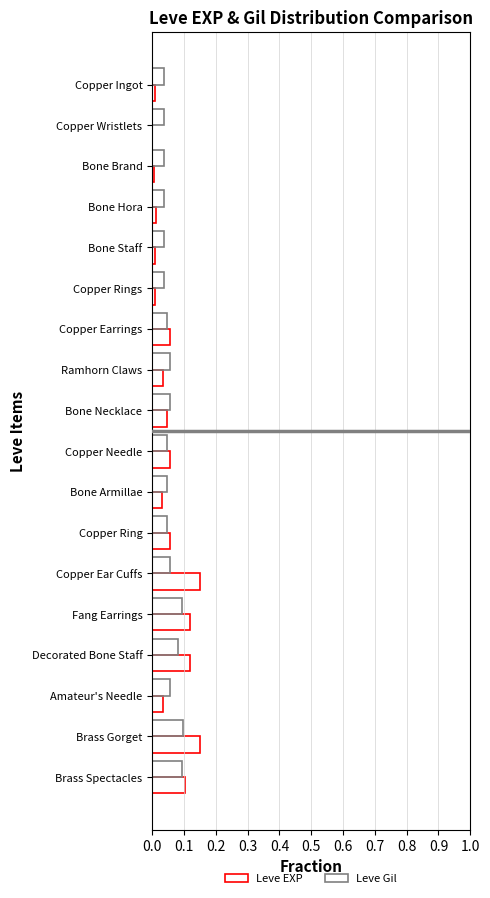

What is the sum of all Leve EXP values?

1.0